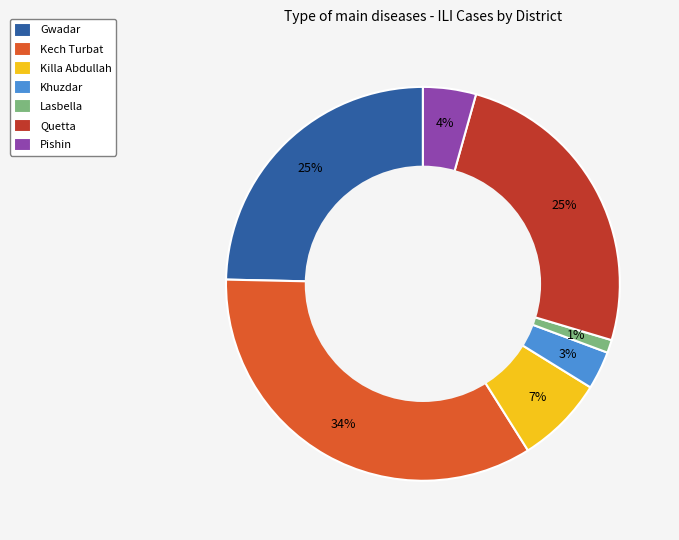

Between Killa Abdullah and Gwadar, which is larger?

Gwadar